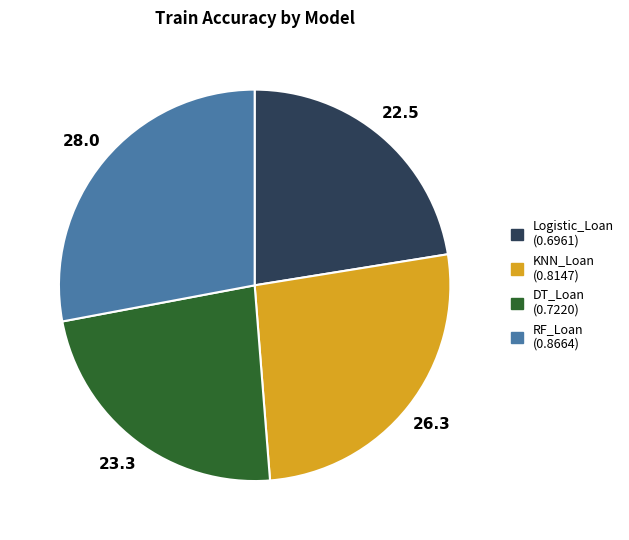

Which slice is the smallest?

Logistic_Loan